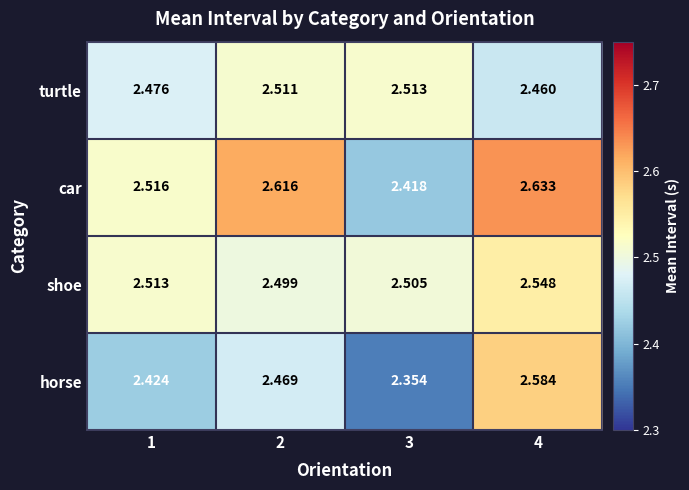

Count the number of data series in this chart.

4